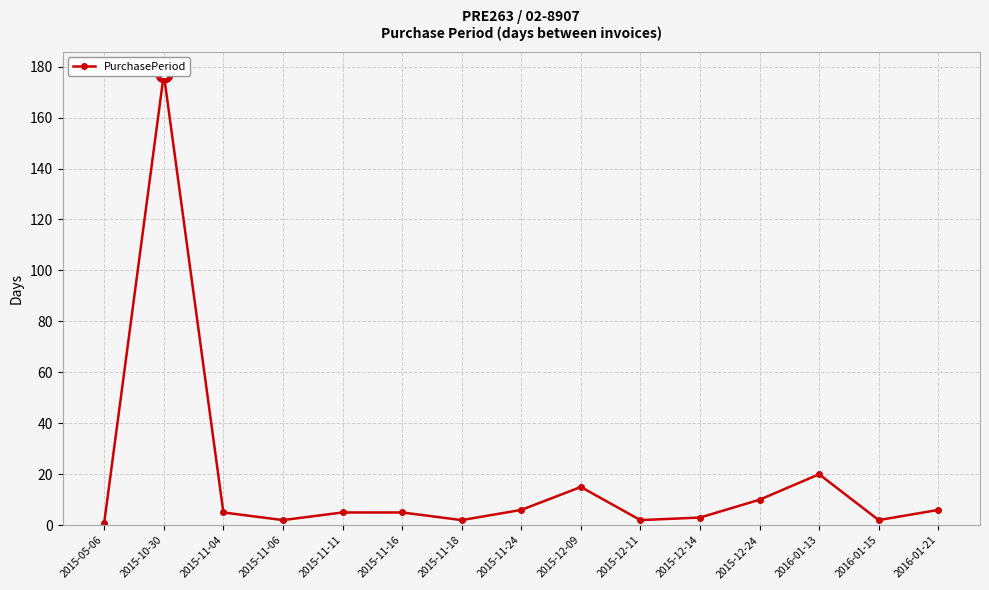

What position from the right is 2015-11-04?

13